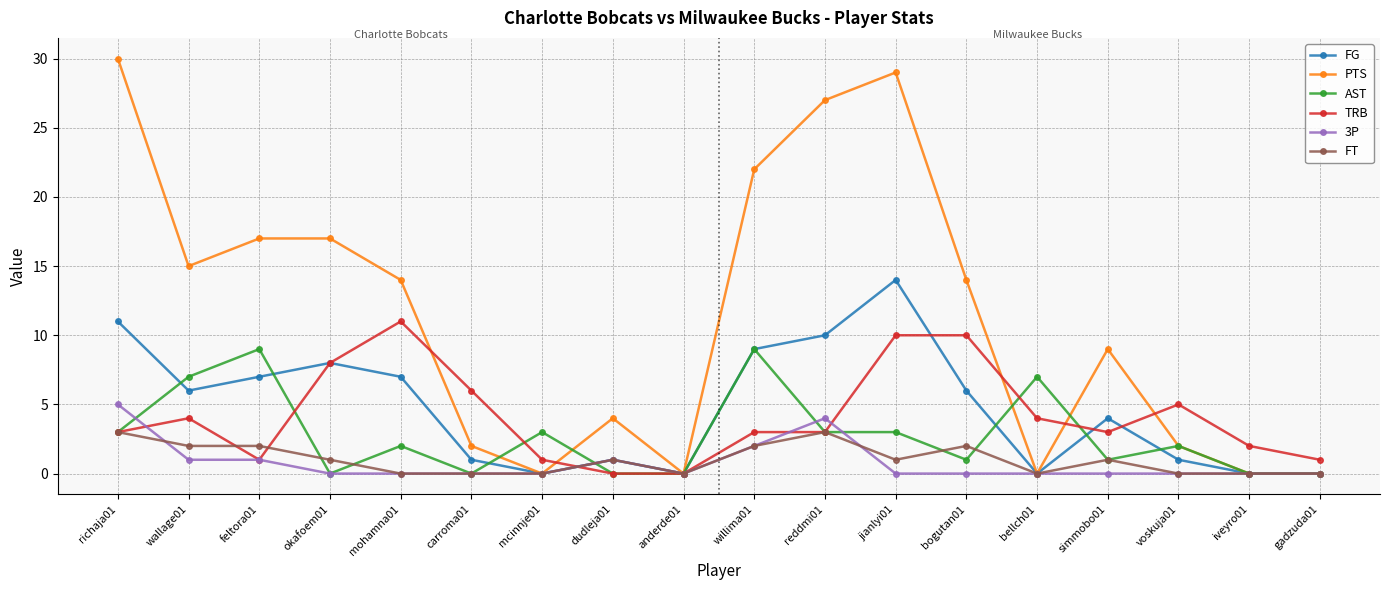

Count the AST values in the range 0 to 3.

14